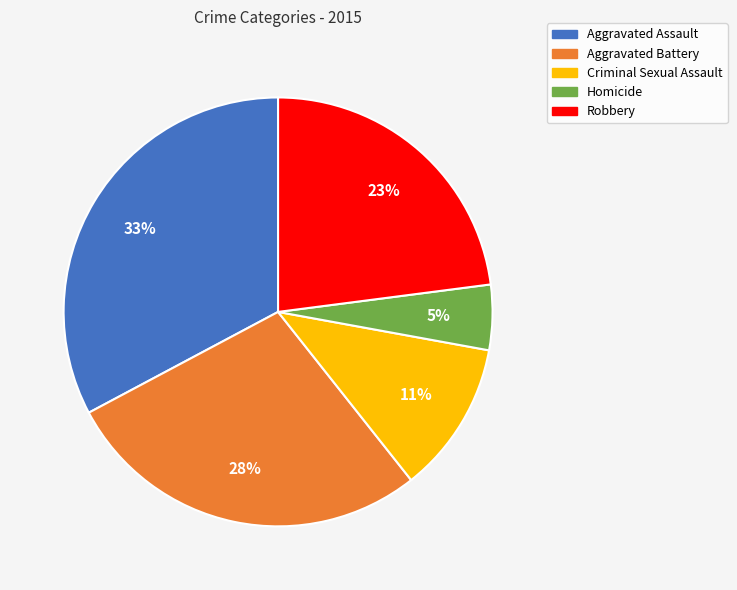

Is Aggravated Battery the majority of the pie?

No